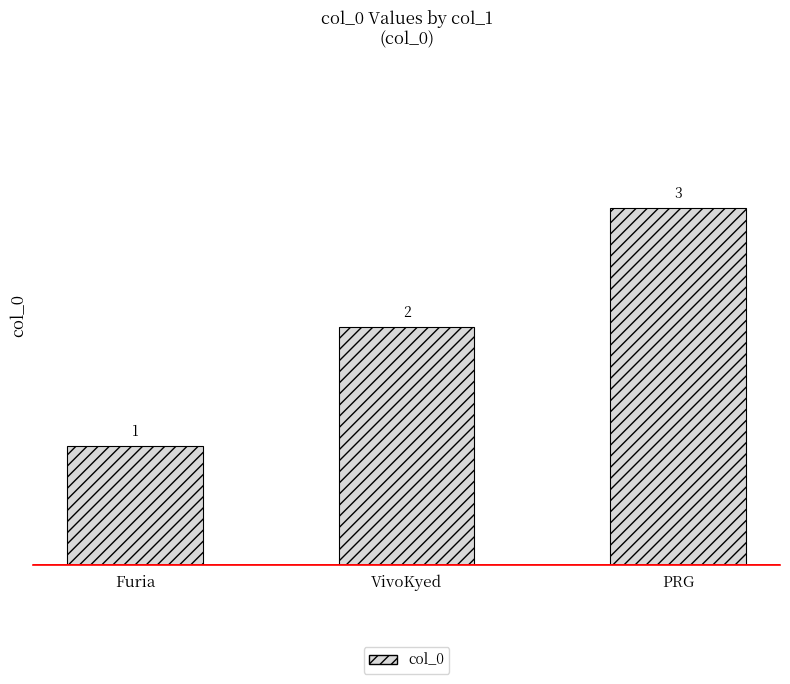

What is the ratio of the value at VivoKyed to the value at PRG?

0.7